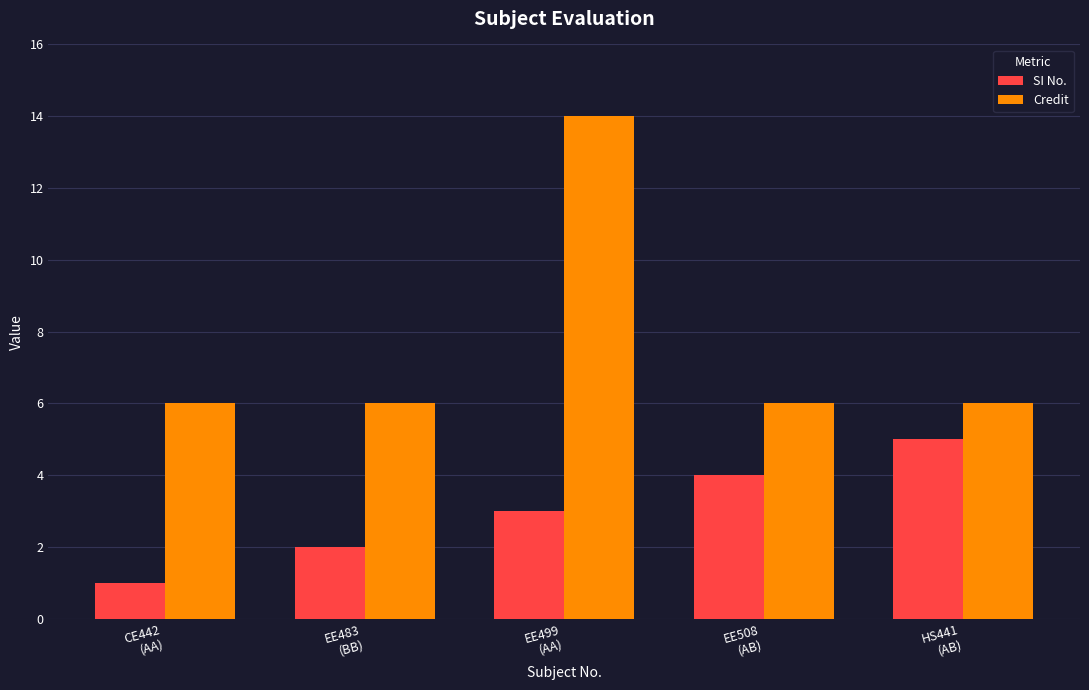

Rank the series by their maximum value, from highest to lowest.

Credit, SI No.